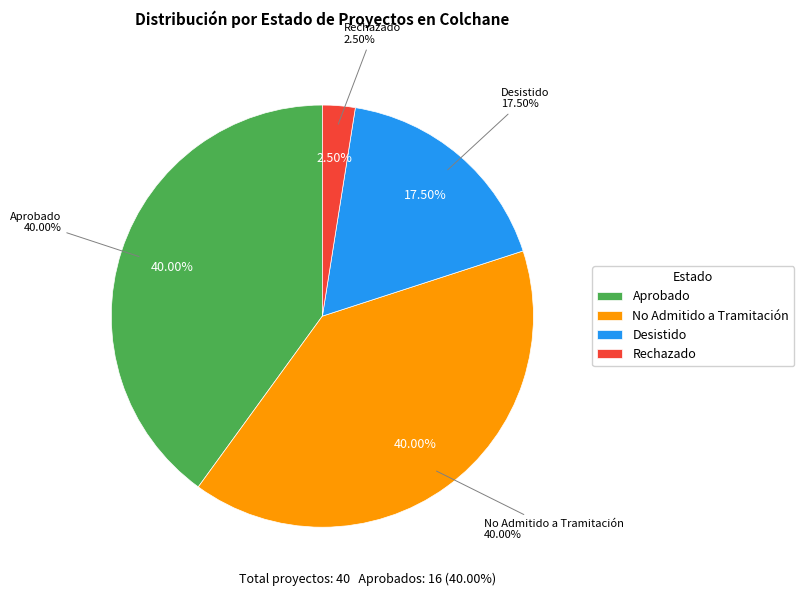

True or false: No Admitido a Tramitación accounts for 46% of the total.

False